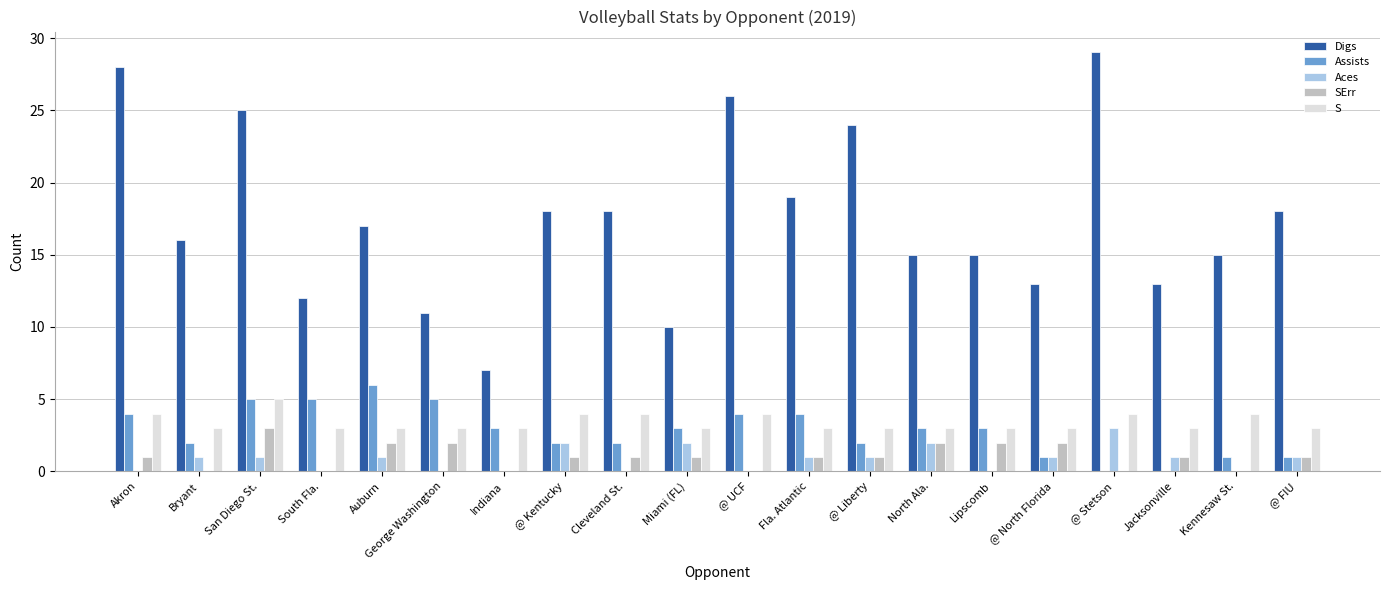

Read the S value at @ FIU.

3